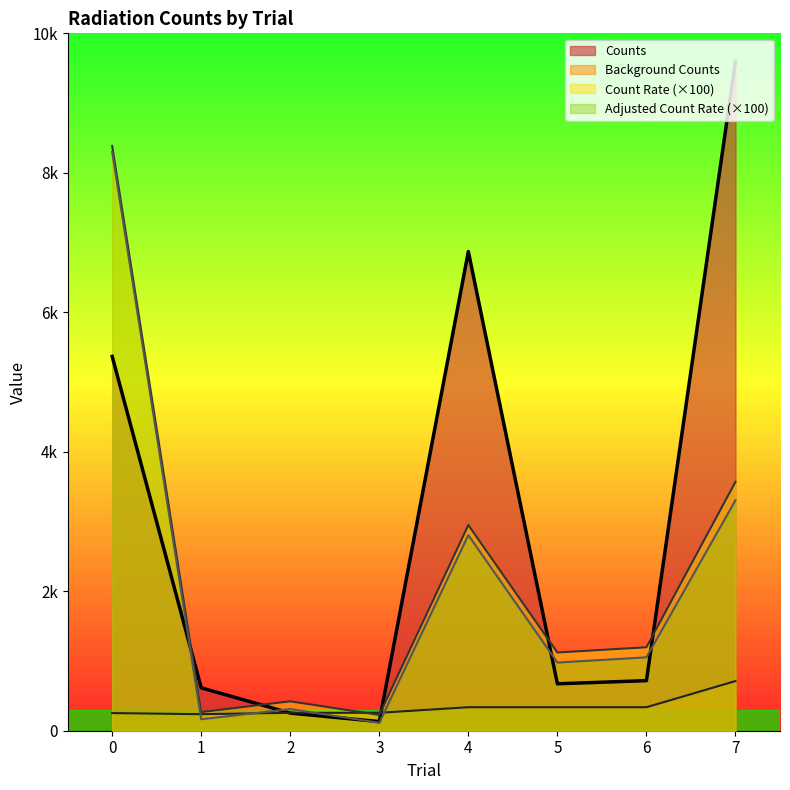

Reading left to right, what are all the values shown in this chart?

Counts: 5367.0	615.0	253.0	131.0	6871.0	673.0	718.0	9600.0
Count Rate: 8385.9	267.4	421.7	225.9	2948.9	1121.7	1196.7	3568.8
Adjusted Count Rate, I: 8301.6	164.3	309.9	114.1	2804.3	977.0	1052.0	3304.1
Background Counts: 253.0	237.0	257.0	257.0	337.0	337.0	337.0	712.0